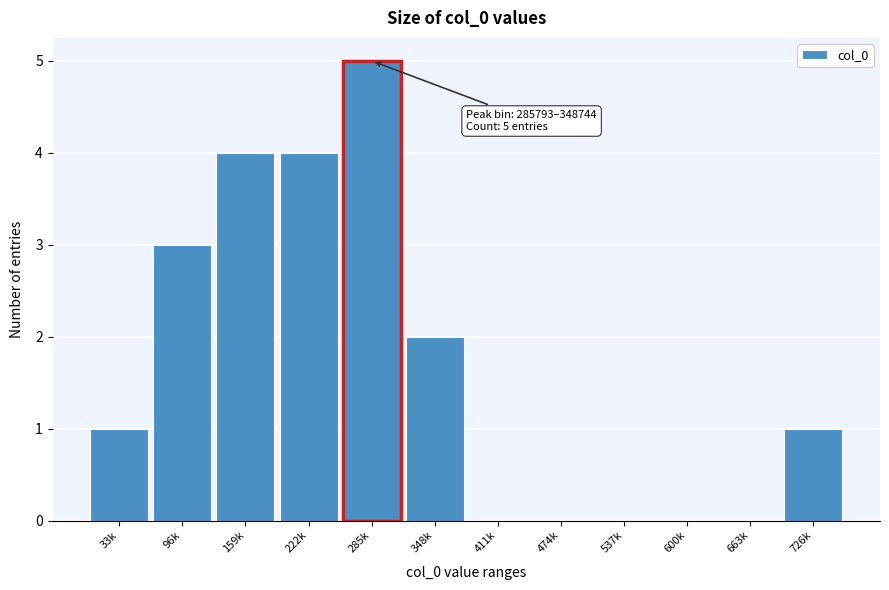

Reading left to right, extract all data points from this chart.

33k=1	96k=3	159k=4	222k=4	285k=5	348k=2	411k=0	474k=0	537k=0	600k=0	663k=0	726k=1